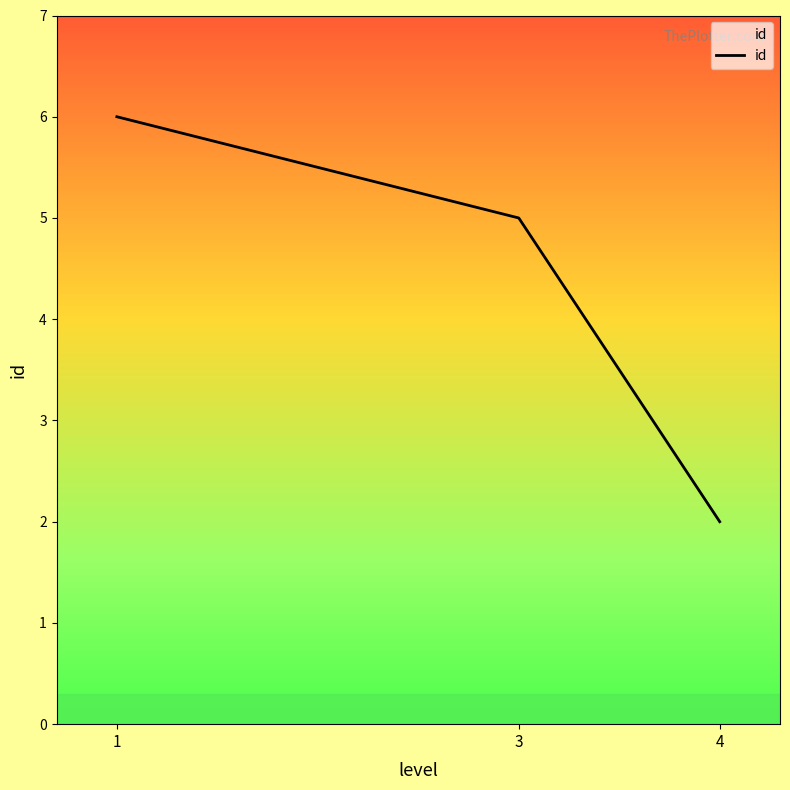

What is the change in value from 1 to 3?

-1